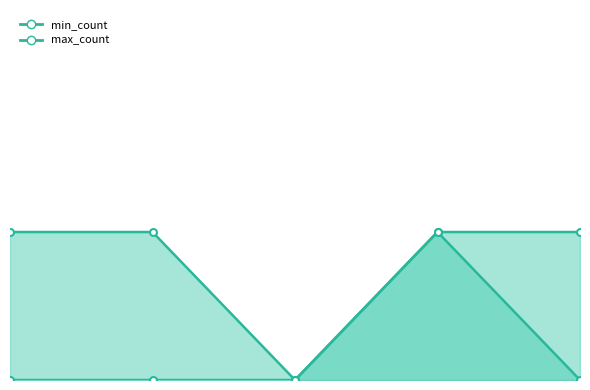

What is the value of the max_count point at the 5th from the left?

1